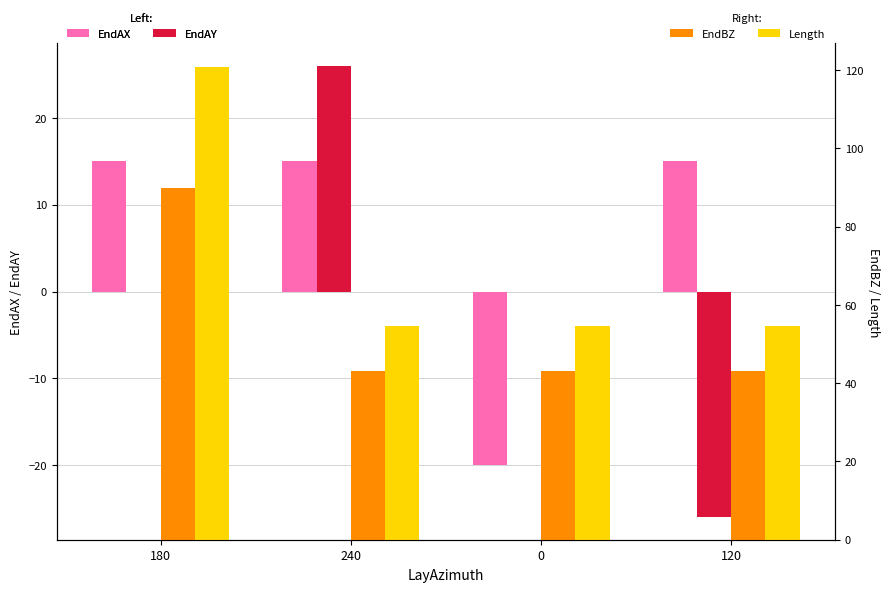

What is the highest value of the EndAX series?

15.0